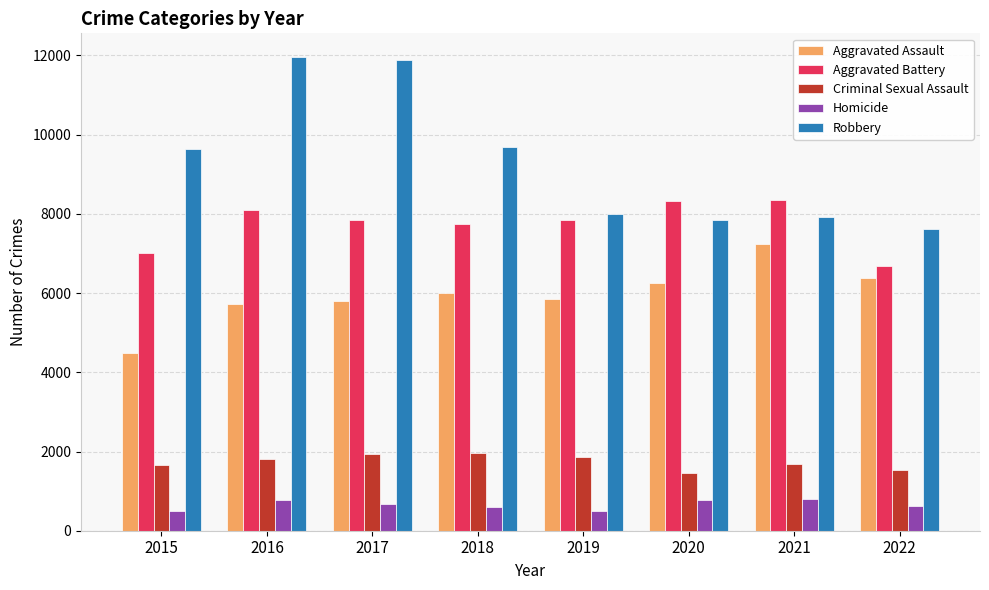

True or false: Robbery has a value of 4905 at 2022.

False